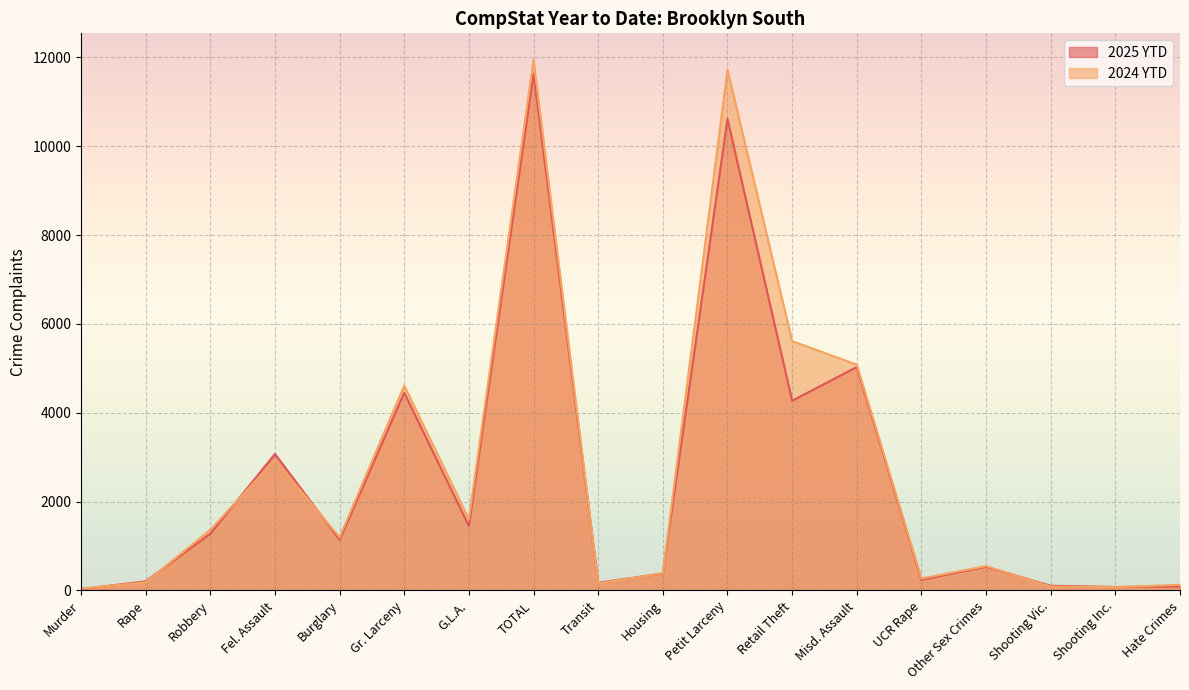

What is the spread (max minus min) of values at Misd. Assault?

54